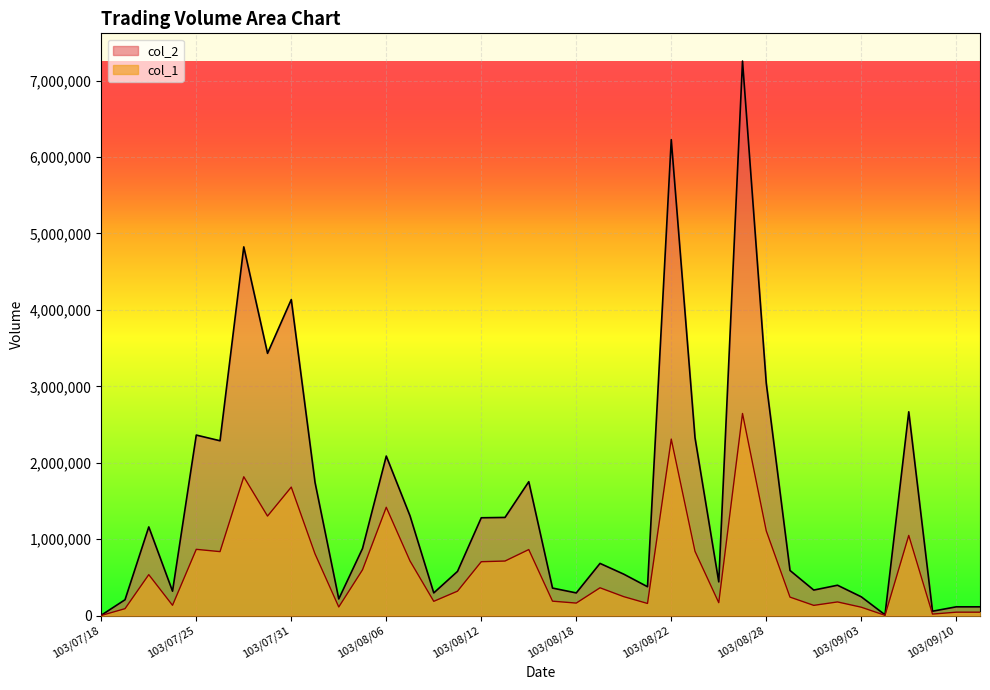

What is the label of the 32nd point from the right?

103/07/29